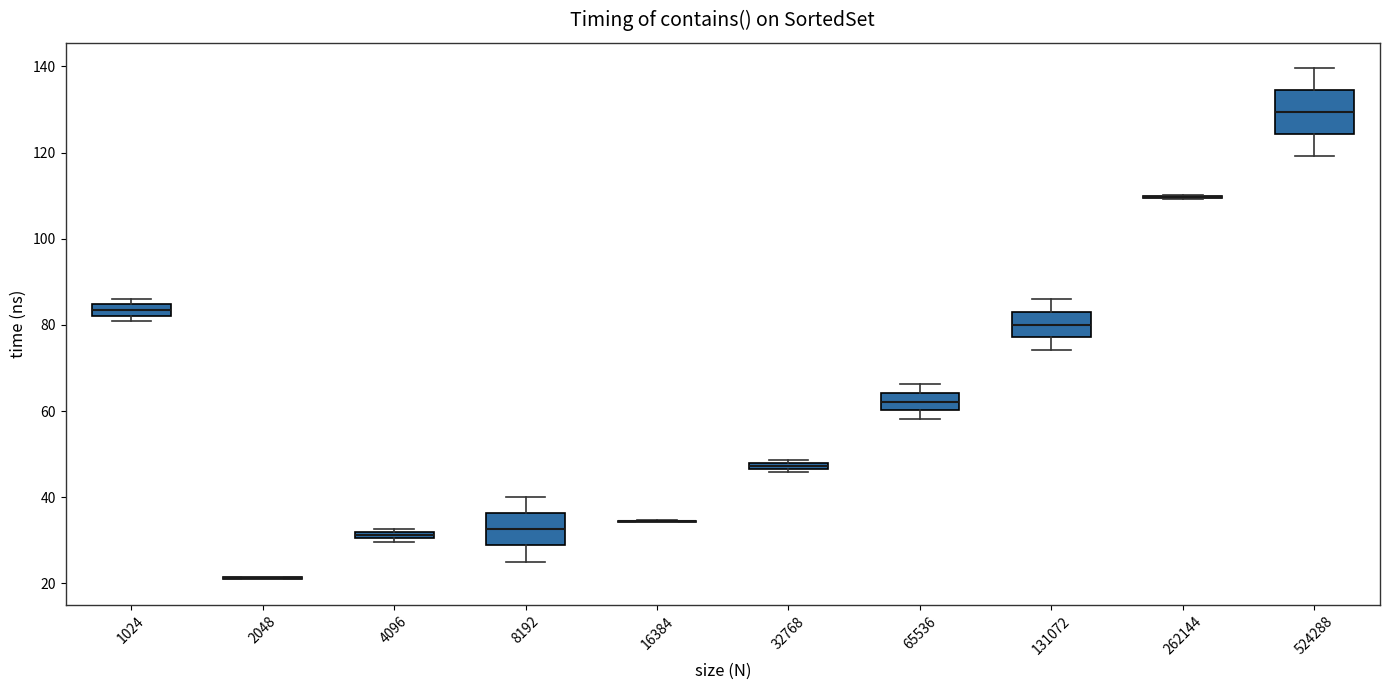

Which box is the tallest, from its lower edge to its upper edge?

524288